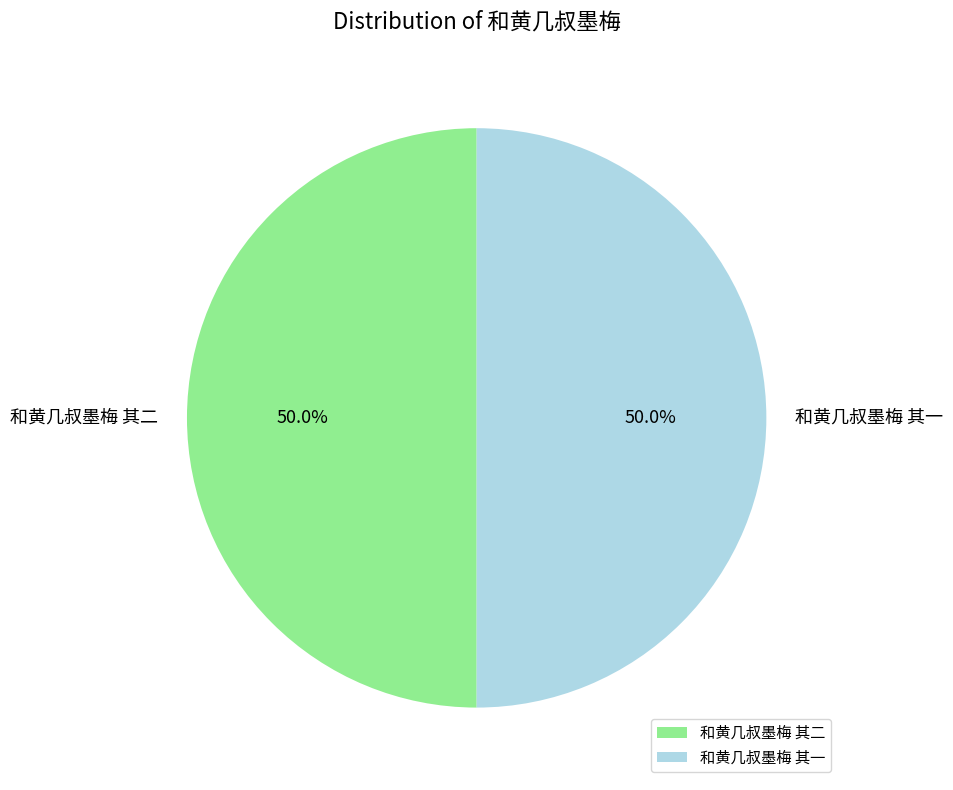

Approximately how many times larger is the value at 和黄几叔墨梅 其二 compared to 和黄几叔墨梅 其一?

1.0